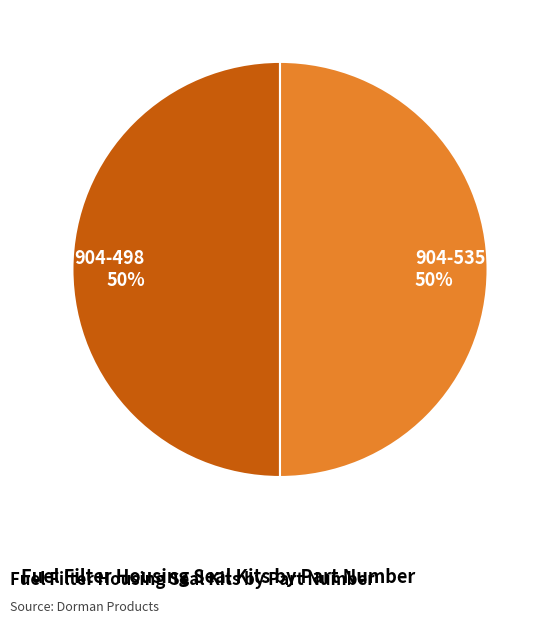

To the nearest percent, what portion does 904-535 50% represent?

50%